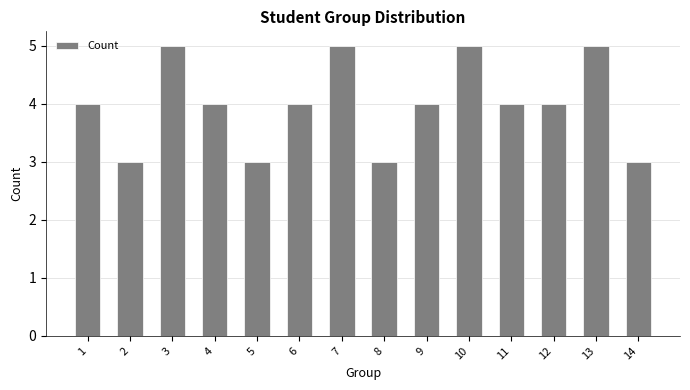

What is the value of the 5th bar from the left?

3